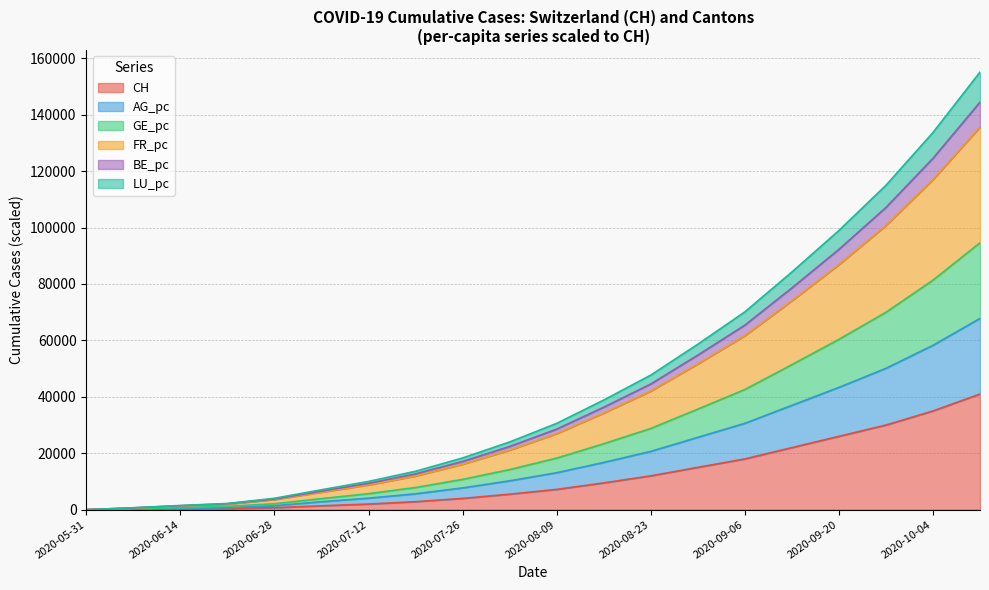

True or false: FR_pc has more than 1 points higher than both neighbors.

False